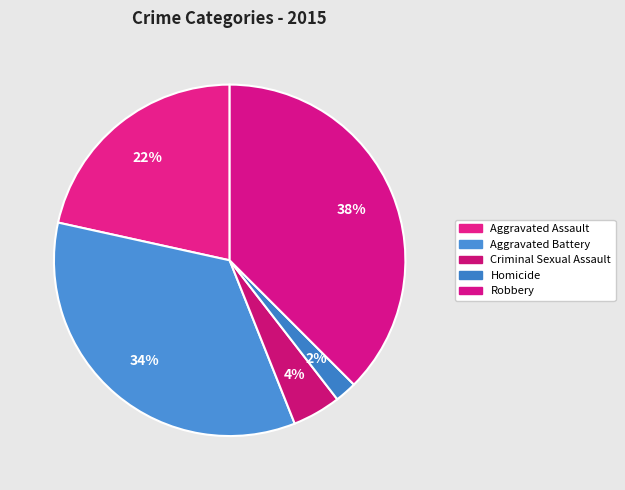

Count the number of slices in the pie.

5